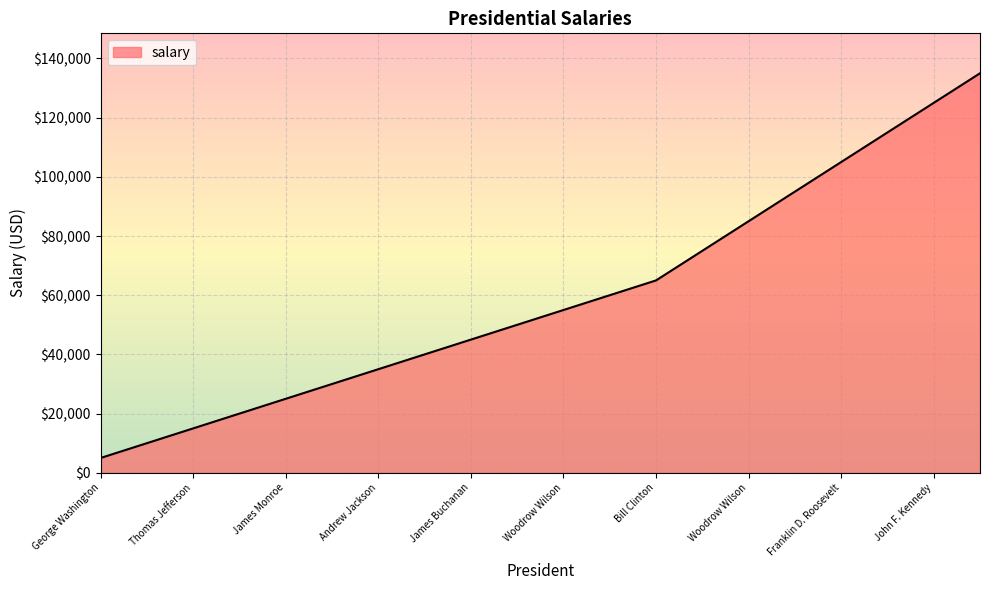

Reading left to right, what are all the values shown in this chart?

5000	10000	15000	20000	25000	30000	35000	40000	45000	50000	55000	60000	65000	75000	85000	95000	105000	115000	125000	135000